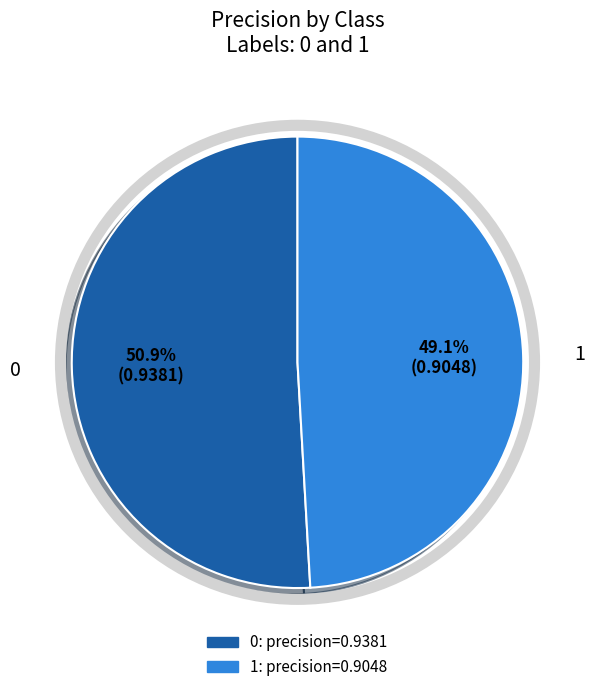

To the nearest percent, what is the difference between the largest and smallest slice percentages?

2%